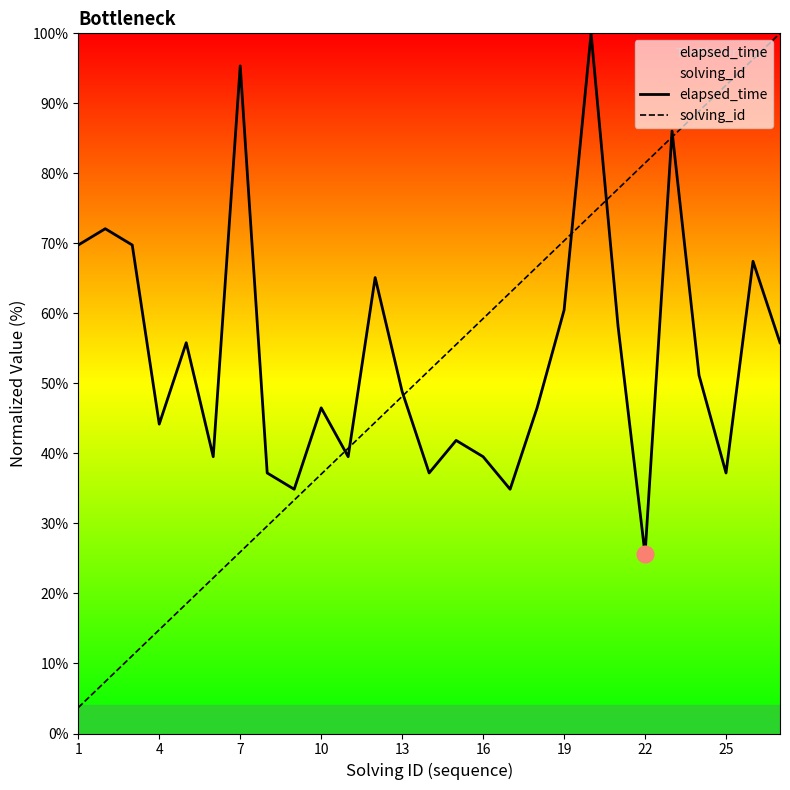

True or false: solving_id and elapsed_time cross at least once.

True